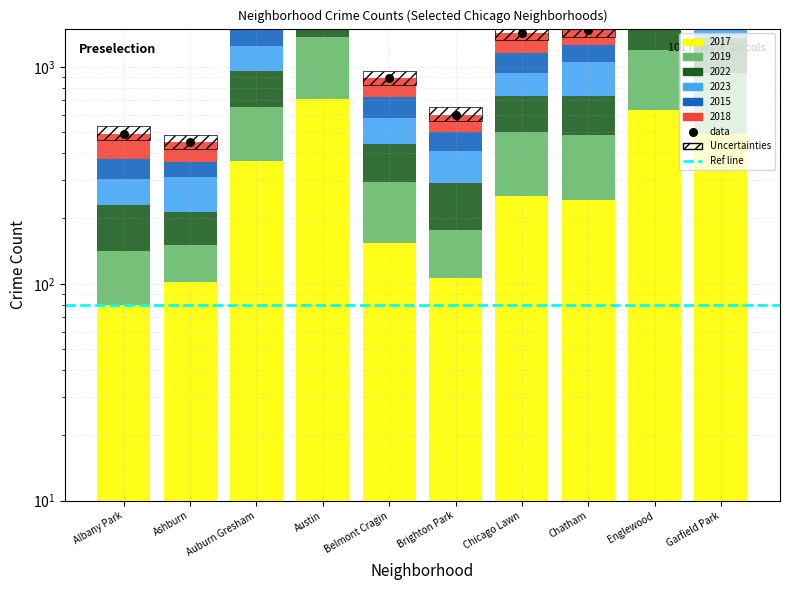

Is the value of 2019 at Englewood greater than the value of 2023 at Albany Park?

Yes